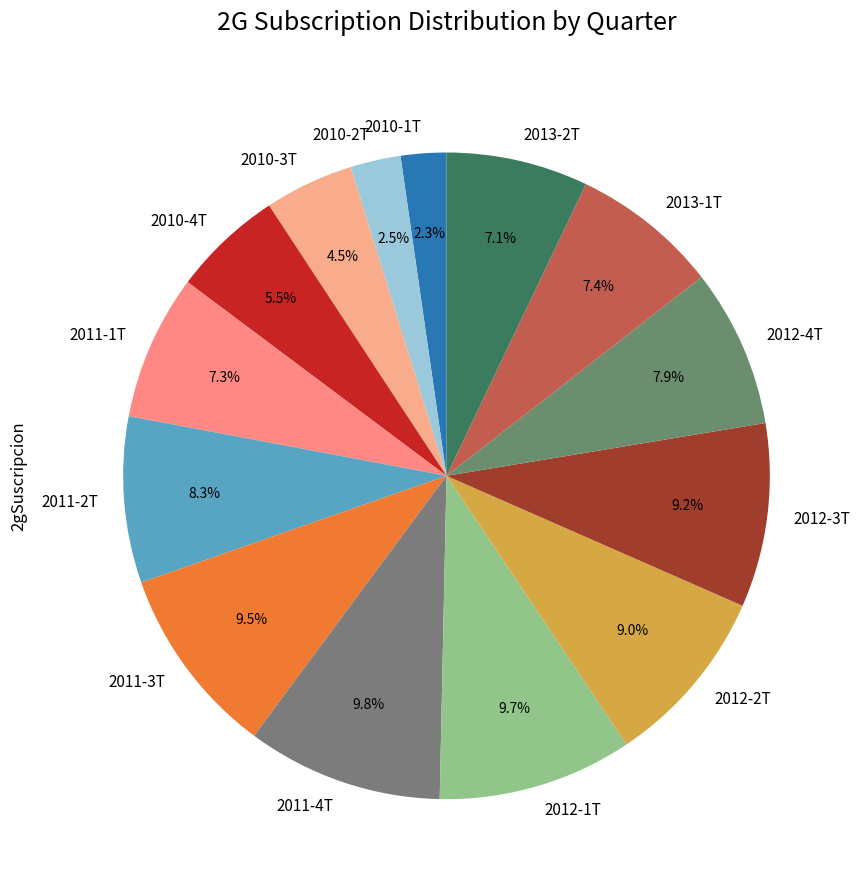

How many slices are in this pie chart?

14